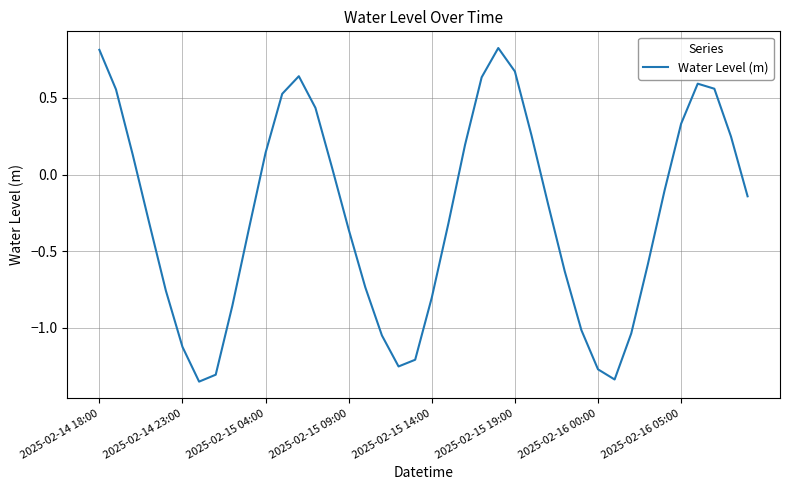

What is the difference between the maximum and minimum values?

2.2